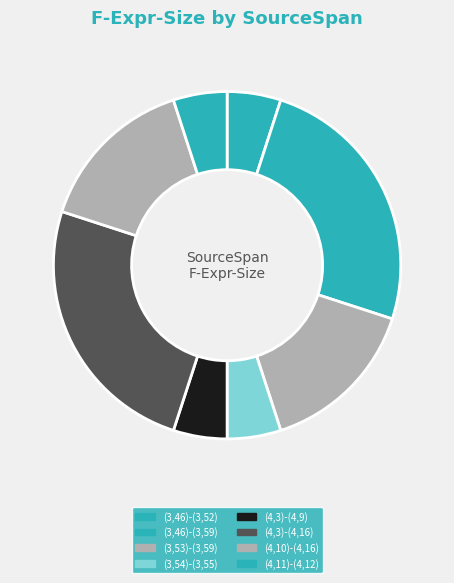

How many slices are in this pie chart?

8